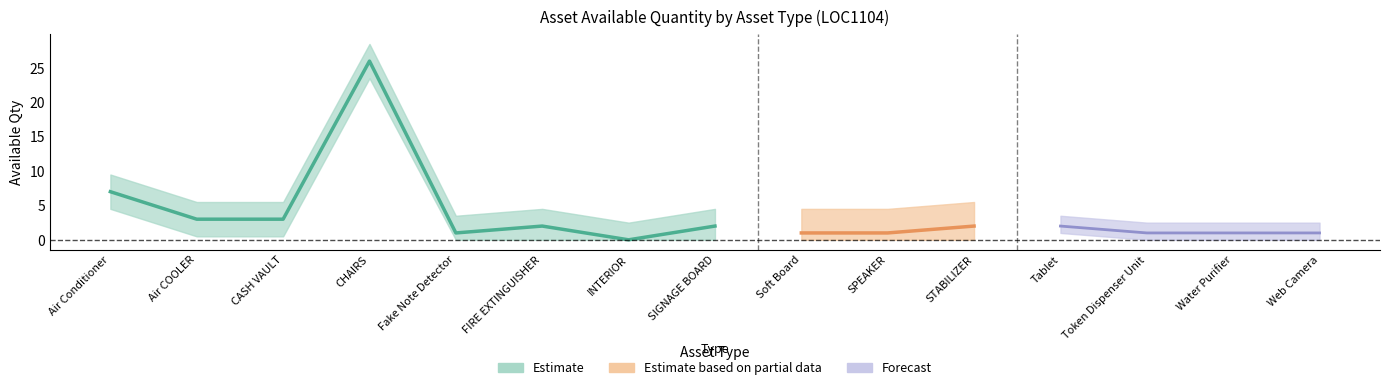

Where is Available Qty nearest to the value 13?

Air Conditioner